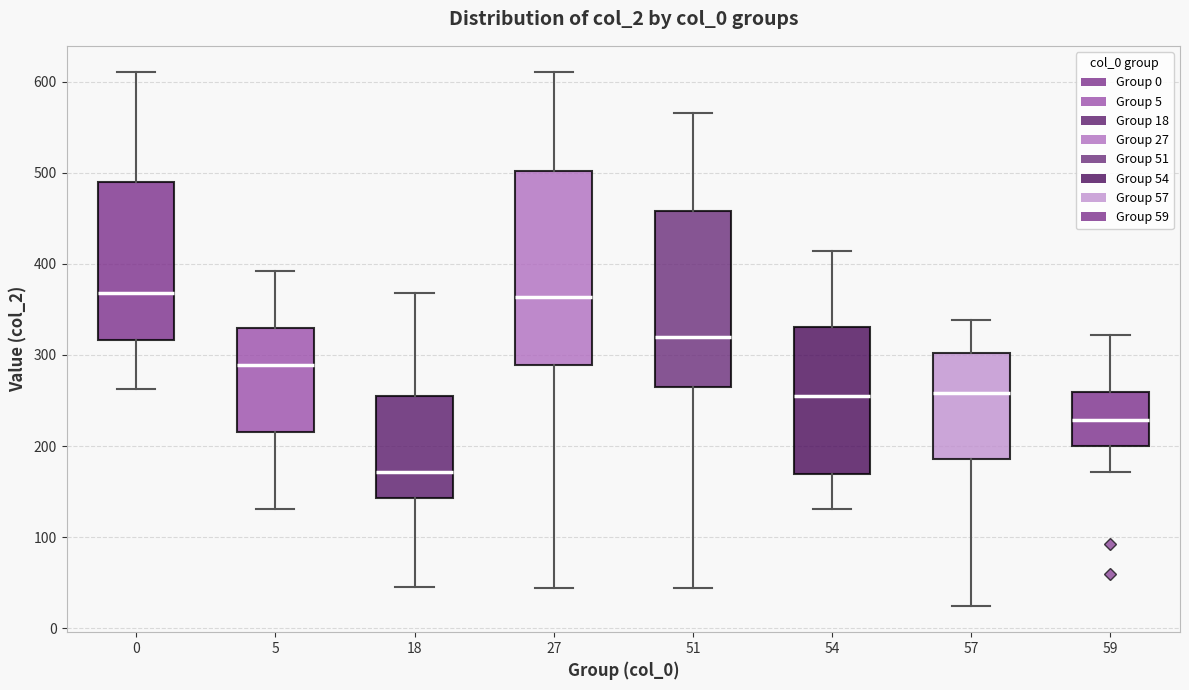

Reading left to right, transcribe this box plot: for each box, give where its median line is, the range the box spans, and where its two whiskers end, as read against the y-axis. The values are not printed on the chart, so give them approximately, as read against the axis.

0: median 370, box 320 to 490, whiskers 260 to 610
5: median 290, box 220 to 330, whiskers 130 to 390
18: median 170, box 140 to 260, whiskers 50 to 370
27: median 360, box 290 to 500, whiskers 40 to 610
51: median 320, box 260 to 460, whiskers 40 to 570
54: median 260, box 170 to 330, whiskers 130 to 410
57: median 260, box 190 to 300, whiskers 30 to 340
59: median 230, box 200 to 260, whiskers 170 to 320